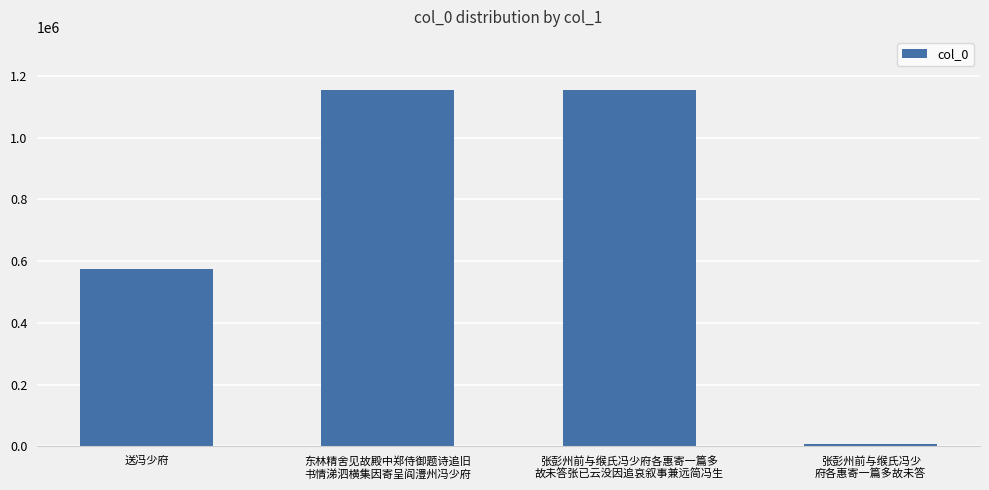

What is the difference between the maximum and minimum values?

1146998